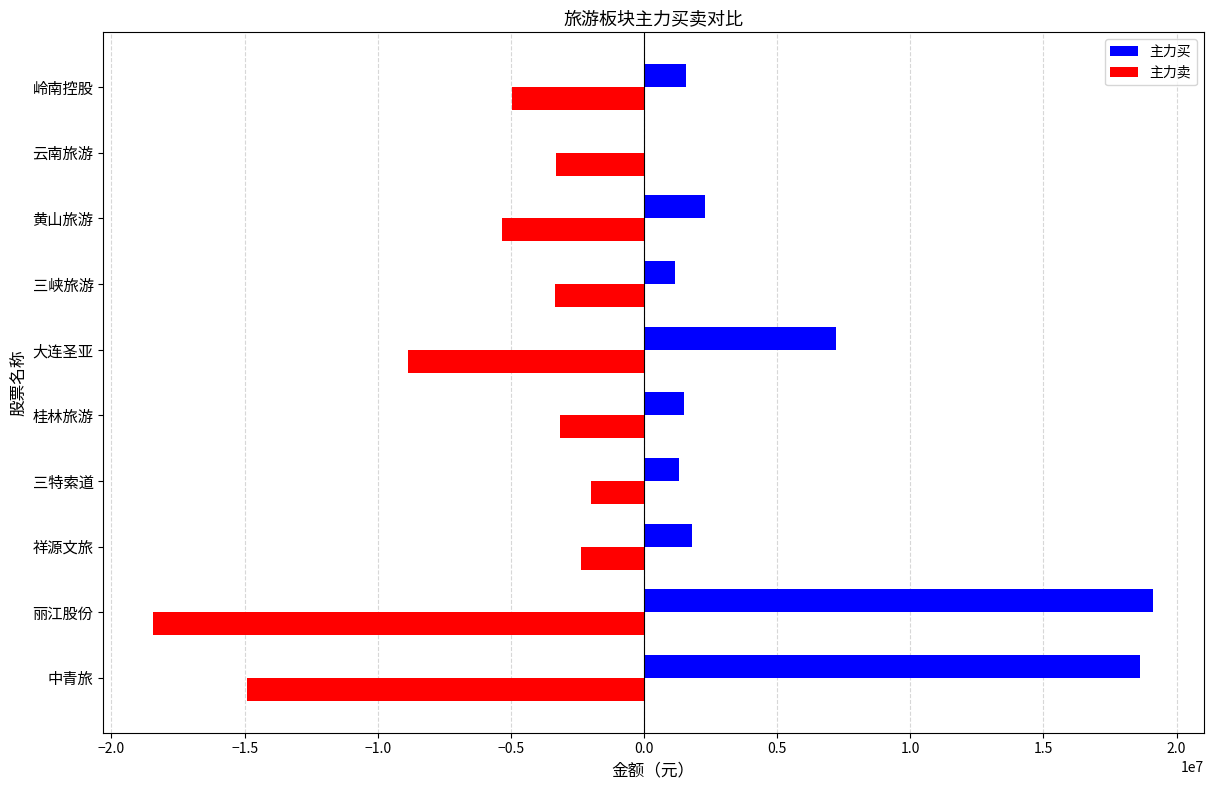

At which label is 主力卖 closest to -10217557?

大连圣亚